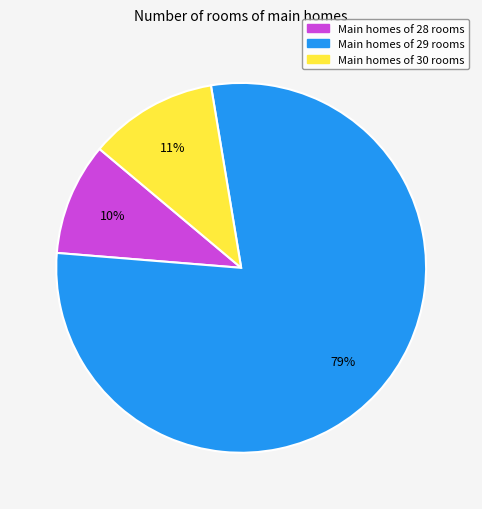

To the nearest percent, what is the difference between the largest and smallest slice percentages?

69%